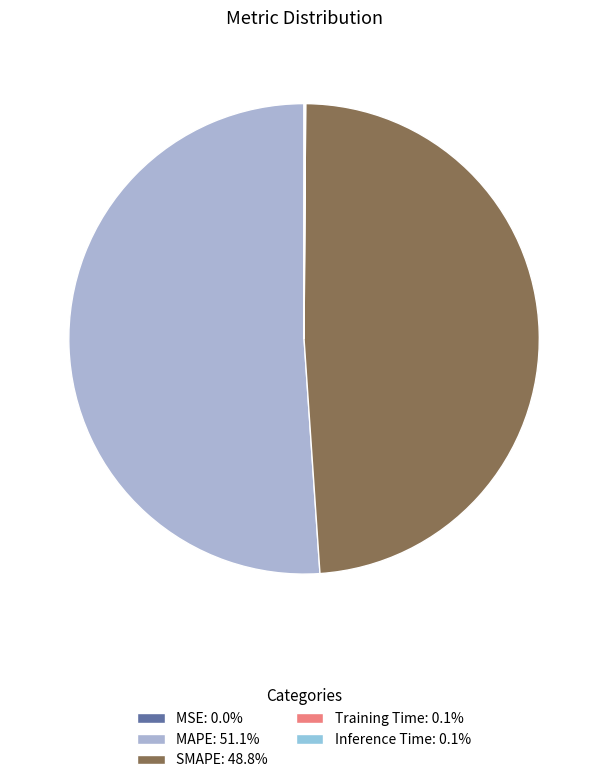

What is the largest slice in the pie chart?

MAPE